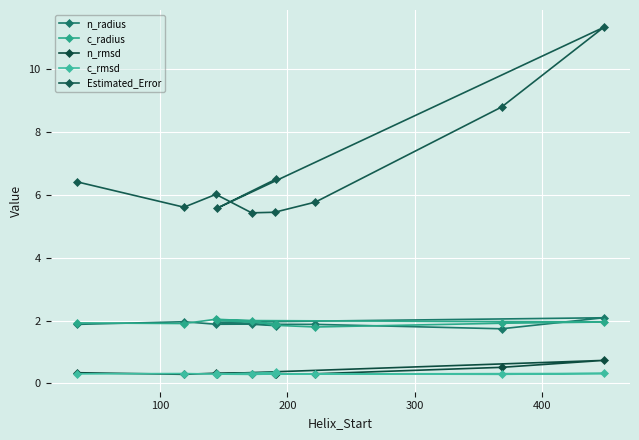

What is the total value across all series at 300?

9.9